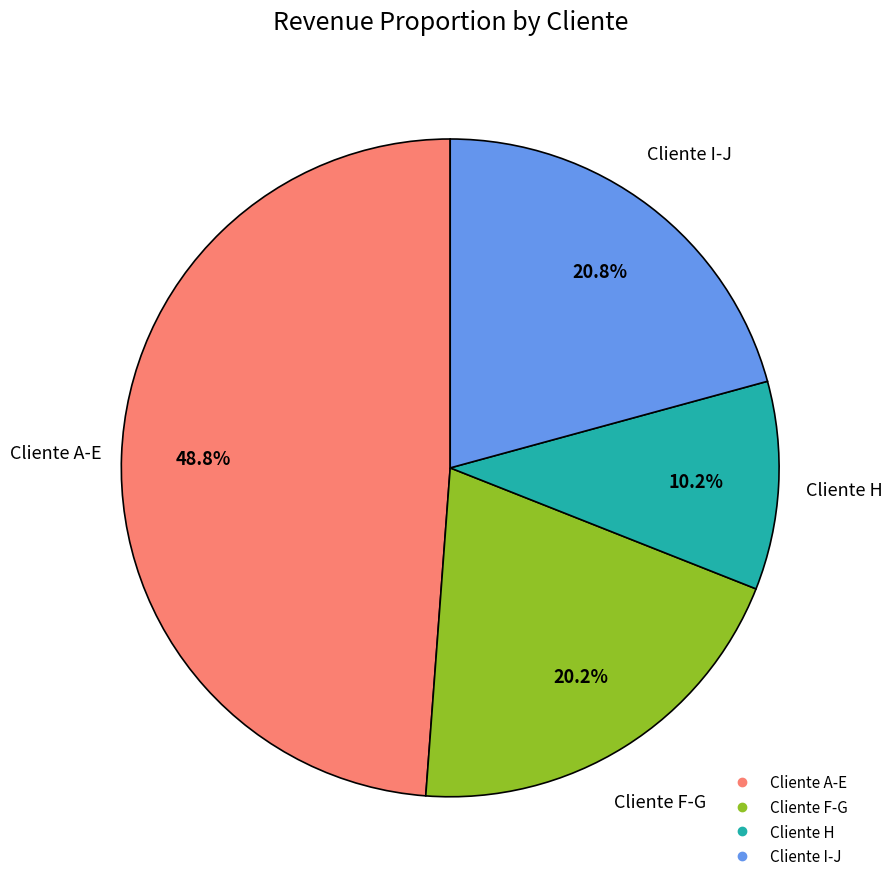

Is there a majority slice in this chart?

No